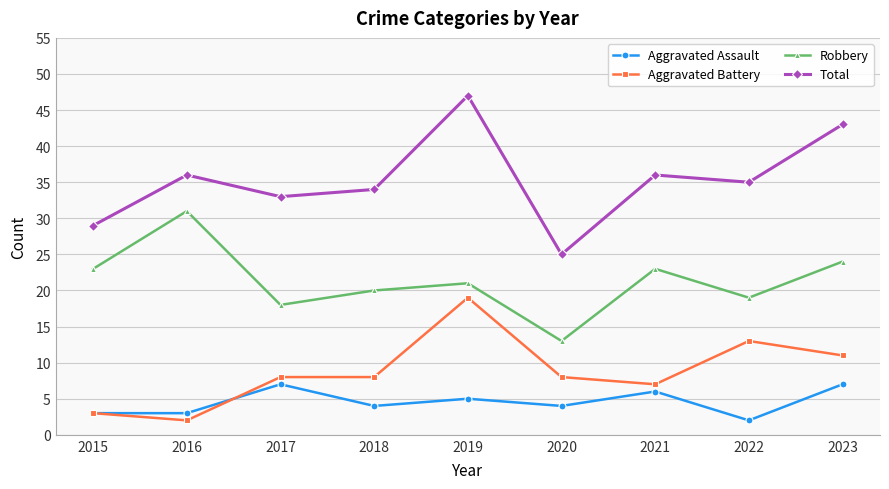

Reading right to left, list all the values displayed in this chart.

Aggravated Assault: 7	2	6	4	5	4	7	3	3
Aggravated Battery: 11	13	7	8	19	8	8	2	3
Robbery: 24	19	23	13	21	20	18	31	23
Total: 43	35	36	25	47	34	33	36	29